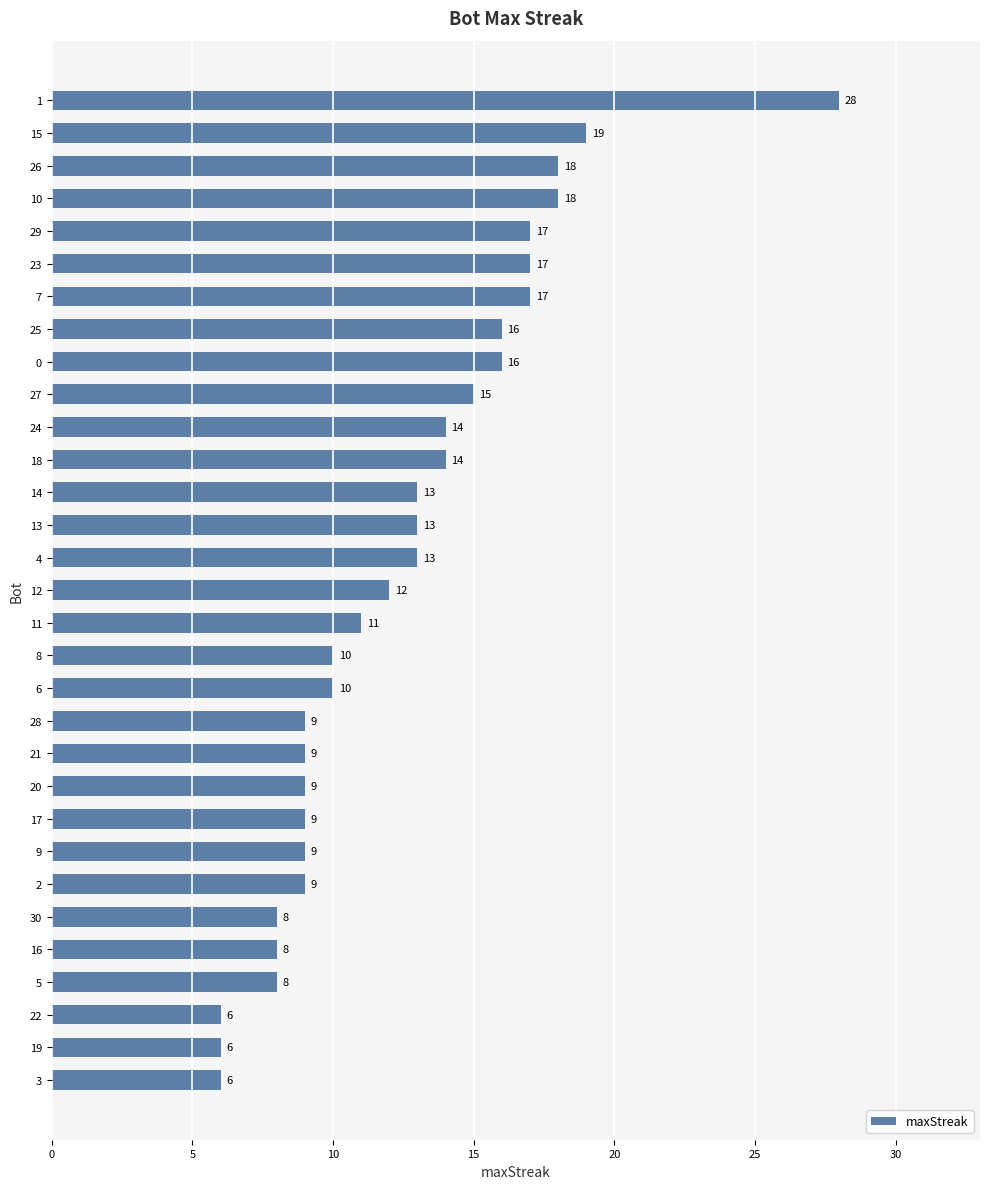

What is the value of the 22nd bar from the top?

9